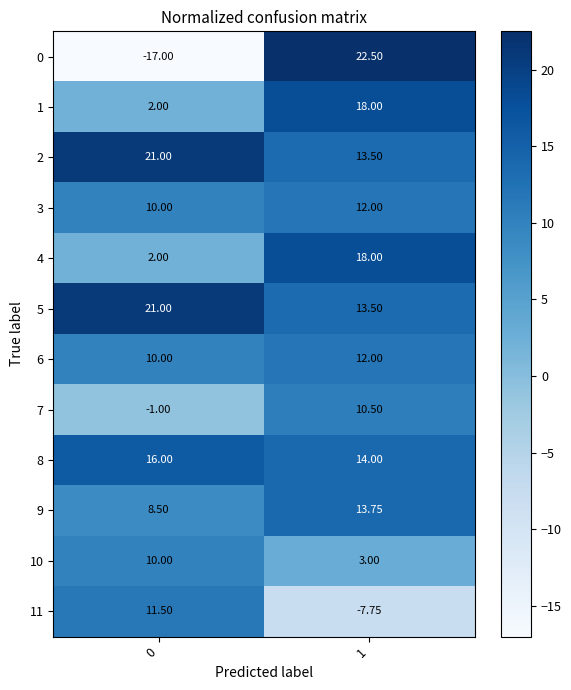

Which series changed the most between 0 and 1?

0